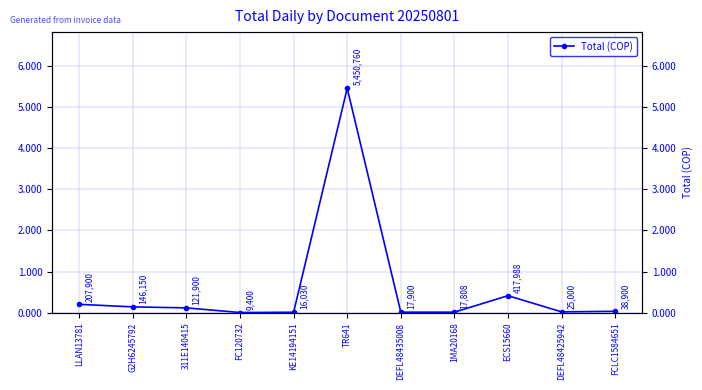

Does the chart have visible grid lines?

Yes